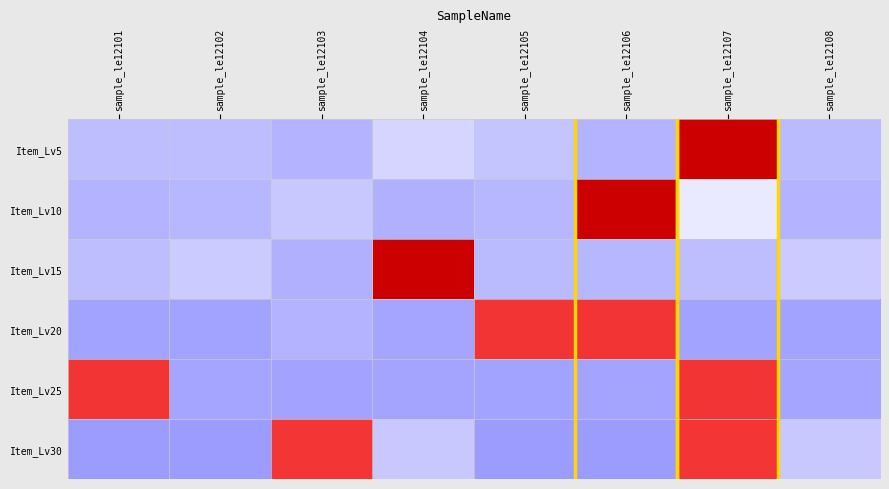

Reading left to right, extract all data points from this chart.

Item_Lv5: sample_le12101=-0.4	sample_le12102=-0.4	sample_le12103=-0.4	sample_le12104=-0.3	sample_le12105=-0.3	sample_le12106=-0.4	sample_le12107=2.6	sample_le12108=-0.4
Item_Lv10: sample_le12101=-0.4	sample_le12102=-0.4	sample_le12103=-0.3	sample_le12104=-0.4	sample_le12105=-0.4	sample_le12106=2.6	sample_le12107=-0.1	sample_le12108=-0.4
Item_Lv15: sample_le12101=-0.4	sample_le12102=-0.3	sample_le12103=-0.5	sample_le12104=2.6	sample_le12105=-0.4	sample_le12106=-0.4	sample_le12107=-0.4	sample_le12108=-0.3
Item_Lv20: sample_le12101=-0.6	sample_le12102=-0.6	sample_le12103=-0.4	sample_le12104=-0.6	sample_le12105=1.7	sample_le12106=1.7	sample_le12107=-0.6	sample_le12108=-0.6
Item_Lv25: sample_le12101=1.7	sample_le12102=-0.6	sample_le12103=-0.6	sample_le12104=-0.6	sample_le12105=-0.6	sample_le12106=-0.6	sample_le12107=1.7	sample_le12108=-0.6
Item_Lv30: sample_le12101=-0.7	sample_le12102=-0.7	sample_le12103=1.7	sample_le12104=-0.3	sample_le12105=-0.7	sample_le12106=-0.7	sample_le12107=1.7	sample_le12108=-0.3